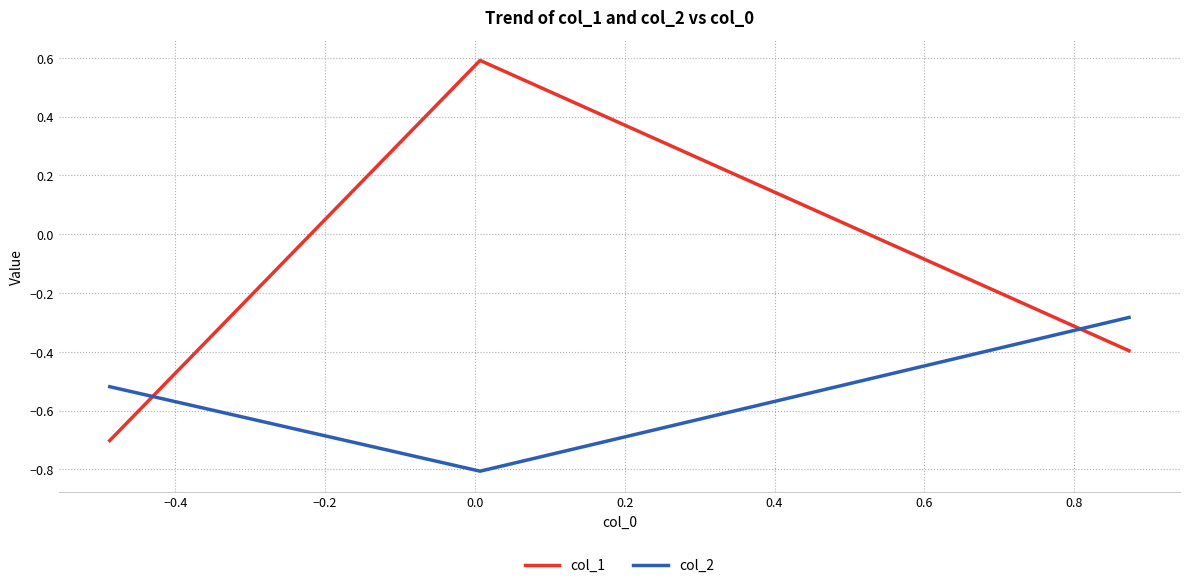

How many lines are shown in the chart?

2